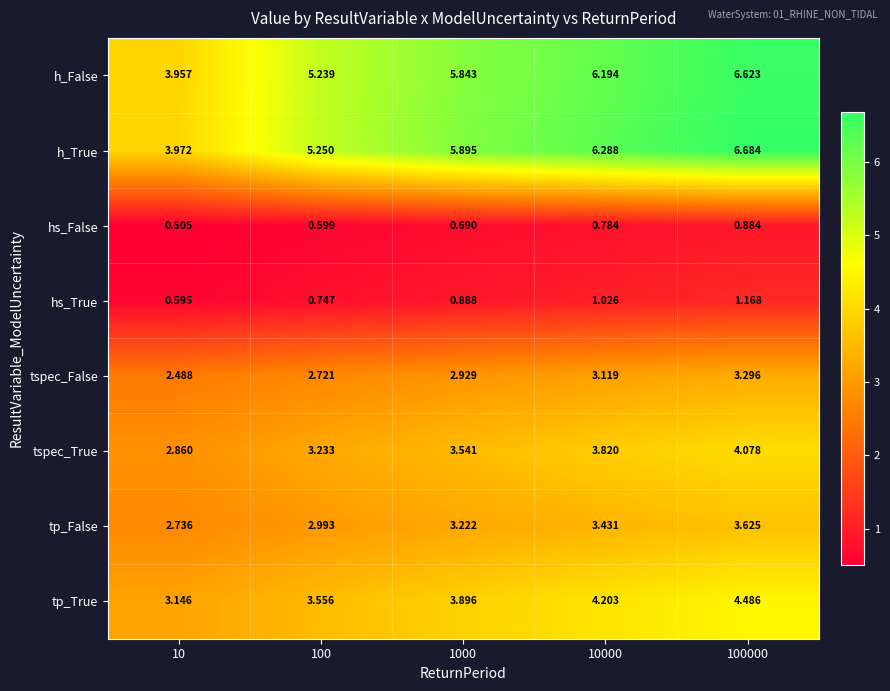

Which series has the largest total across all categories?

h_True